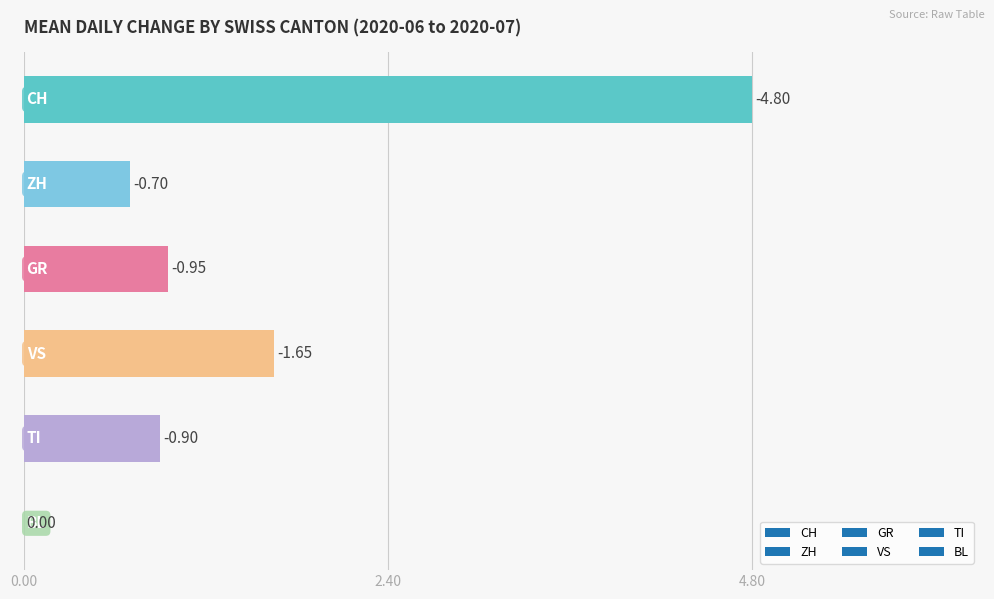

Are the bars horizontal?

Yes